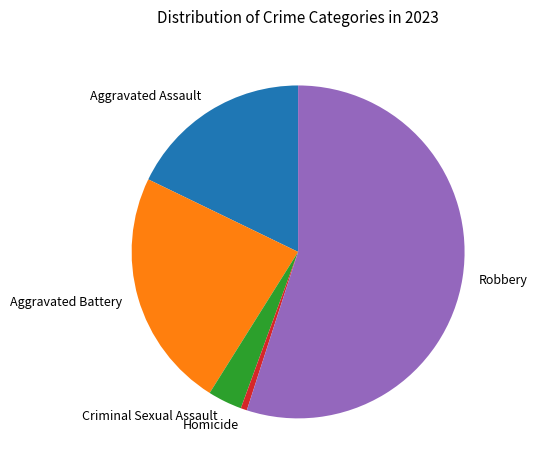

Which has a higher value, Aggravated Assault or Robbery?

Robbery